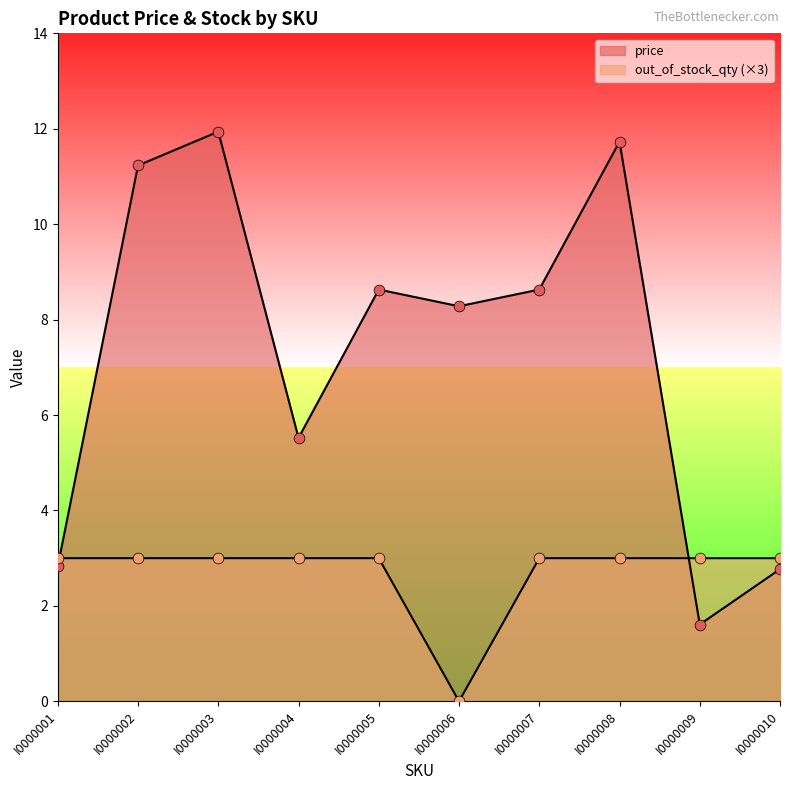

Which series has the largest total across all categories?

price